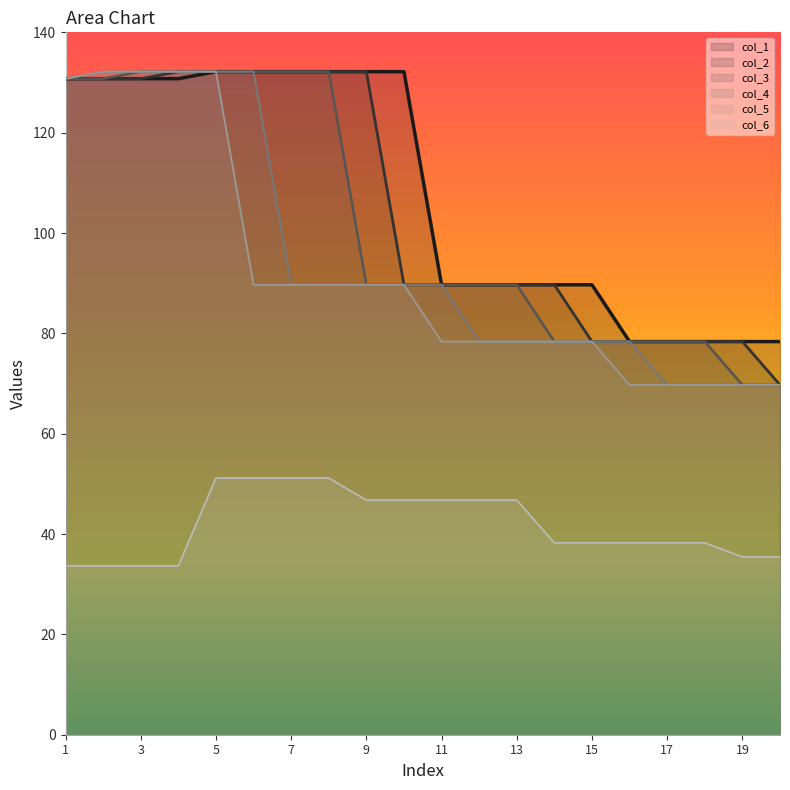

What is the sum of the col_6 values at 13 and 3?

80.4